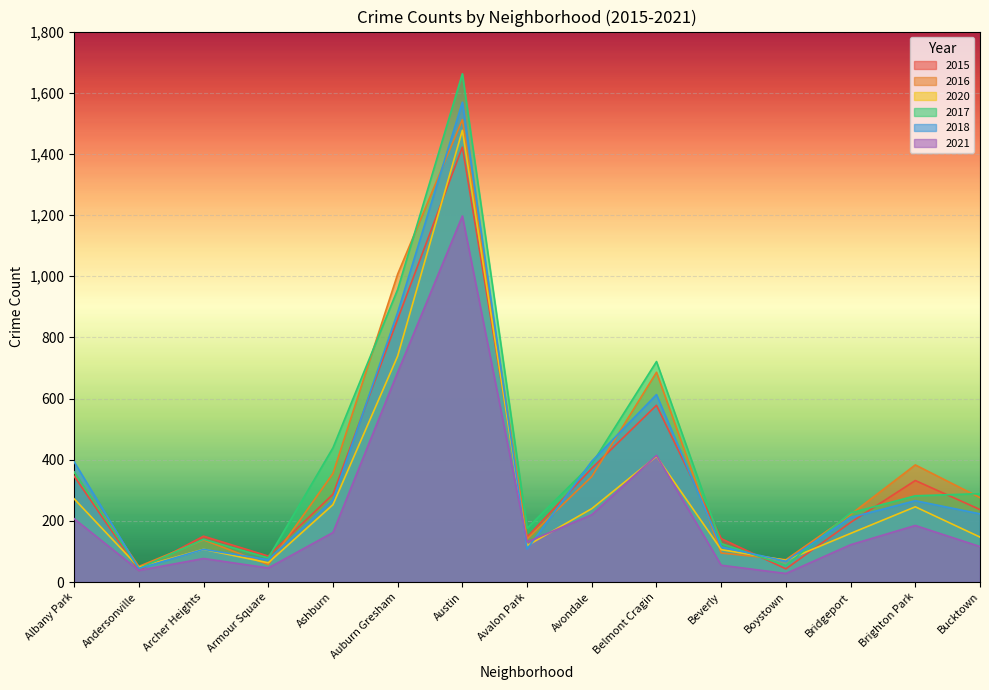

At how many categories does at least one series exceed 1491?

1